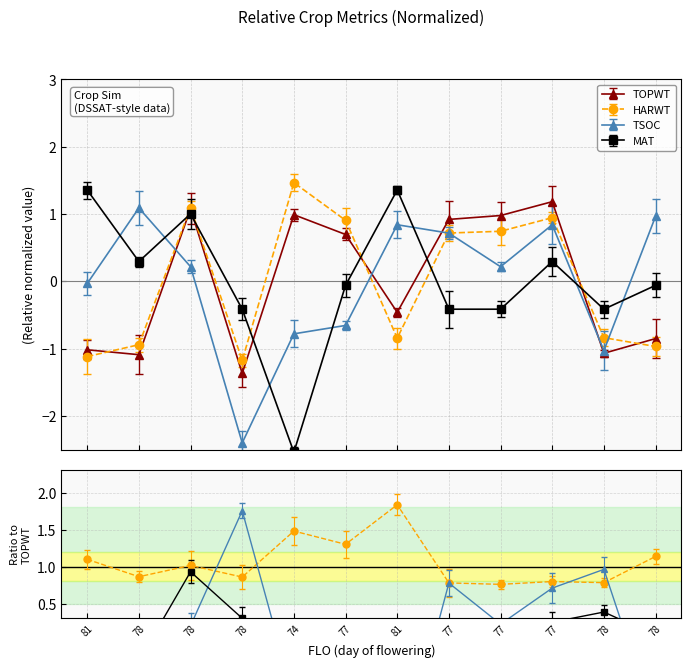

After their last crossing, which series has the higher values: HARWT or MAT?

MAT